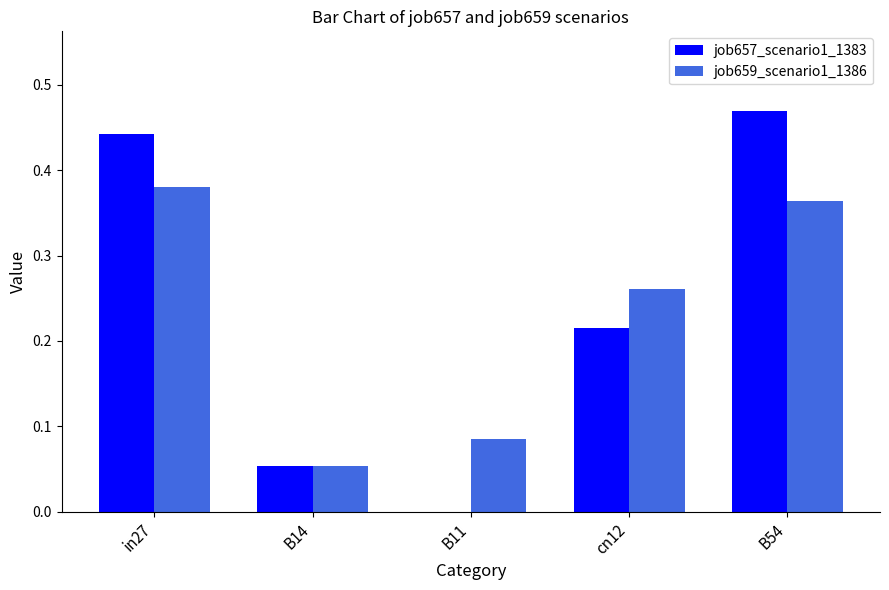

True or false: job657_scenario1_1383 has a value of 0.1 at cn12.

False